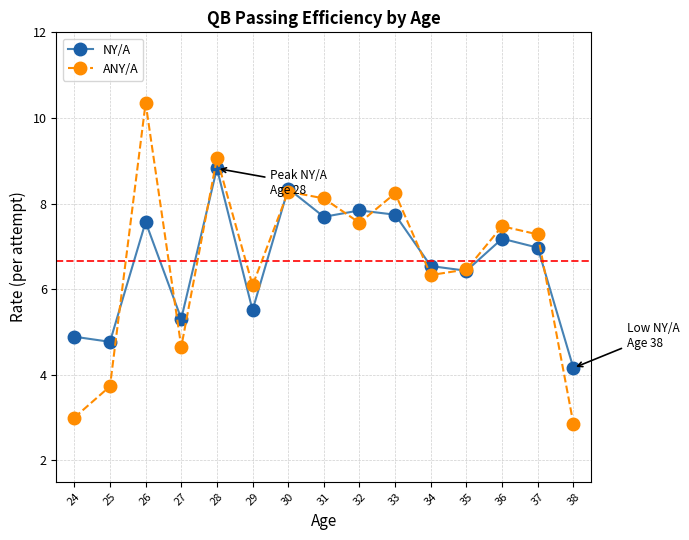

What is the smallest value displayed?

2.9